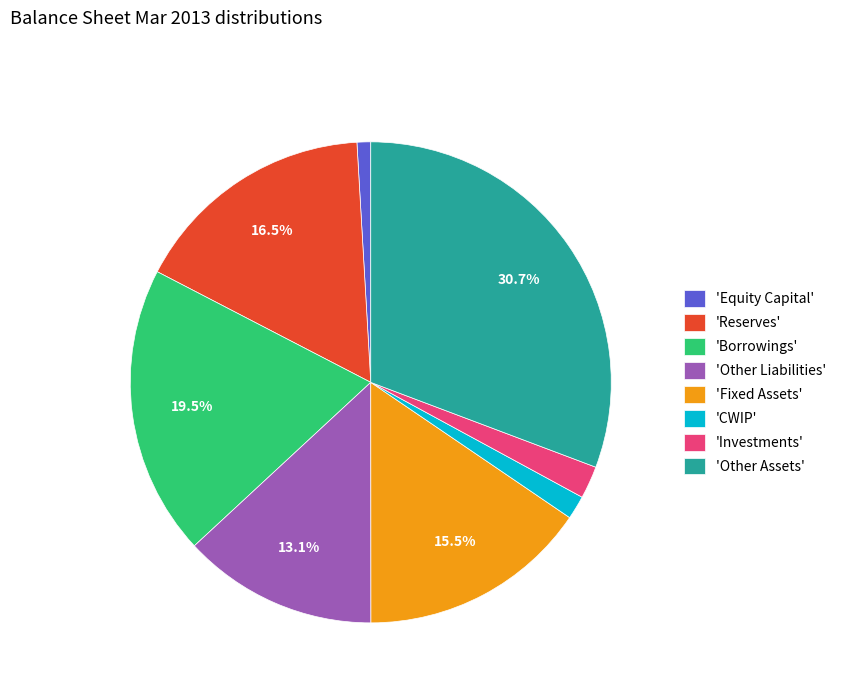

Which slice is the smallest?

'Equity Capital'